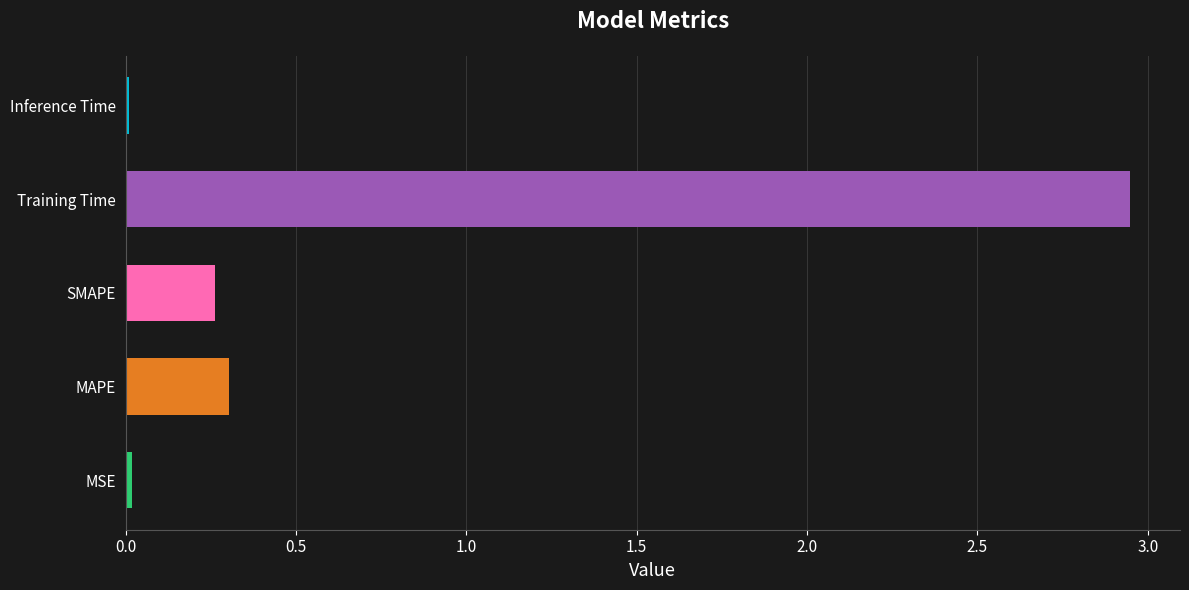

Between Training Time and SMAPE, which is larger?

Training Time